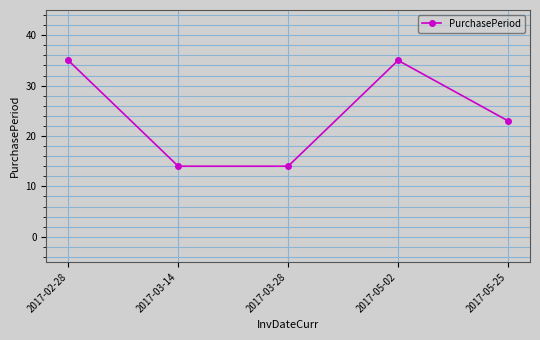

What is the label of the 1st point from the right?

2017-05-25